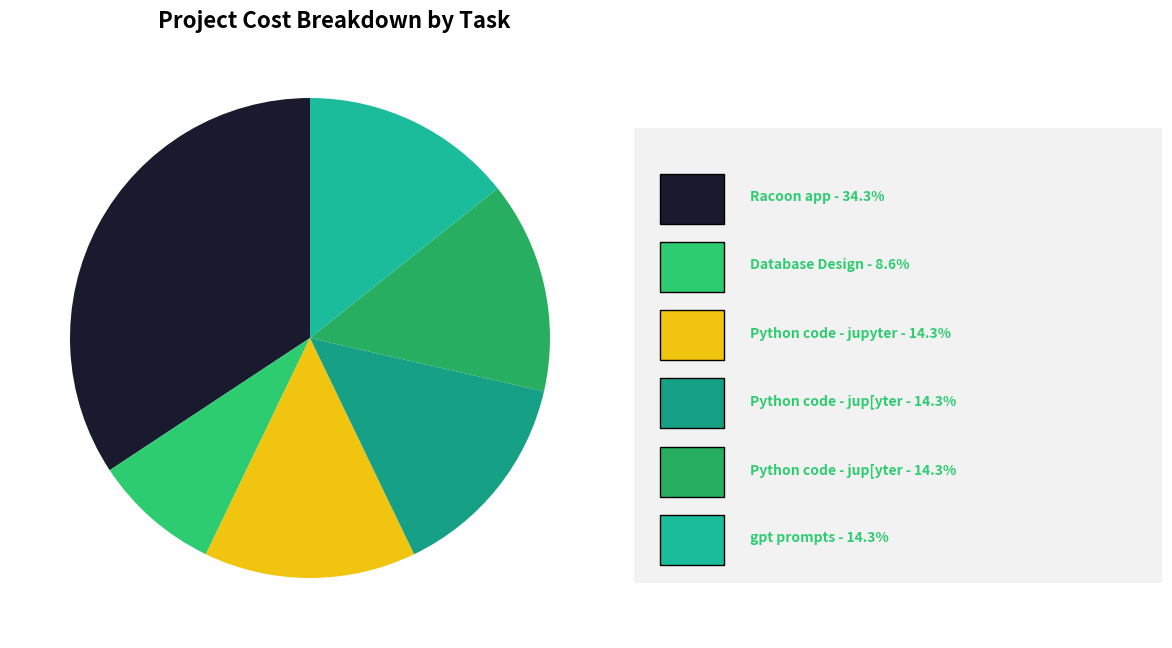

Is there any slice that represents more than half of the pie?

No